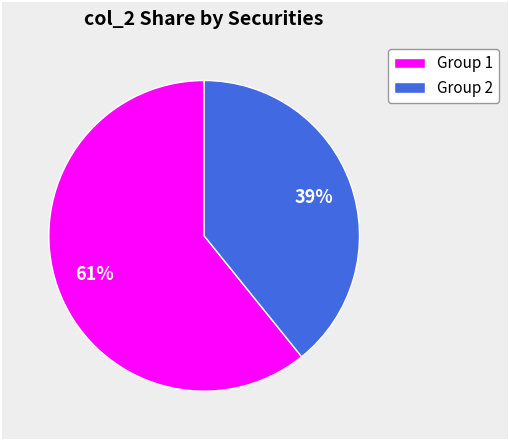

To the nearest percent, what is the difference between the largest and smallest slice percentages?

22%